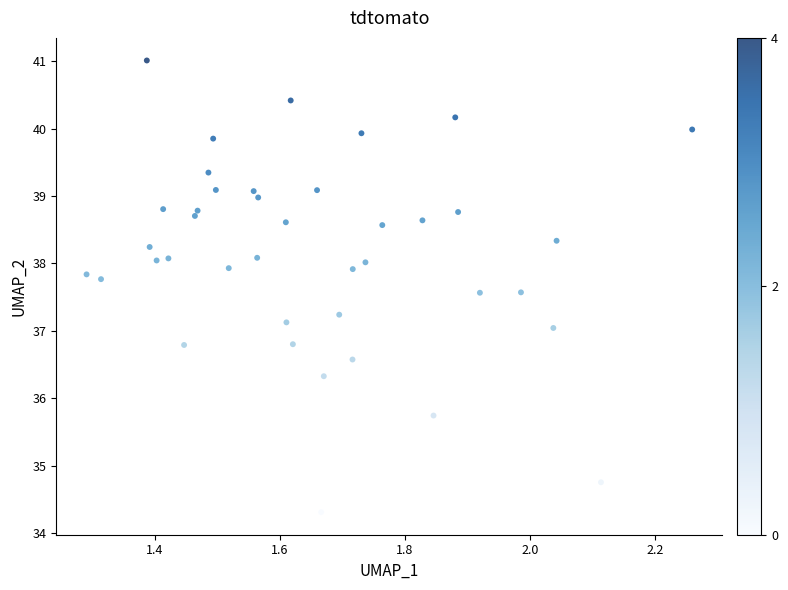

What is the range of Y values (max minus min)?

6.7